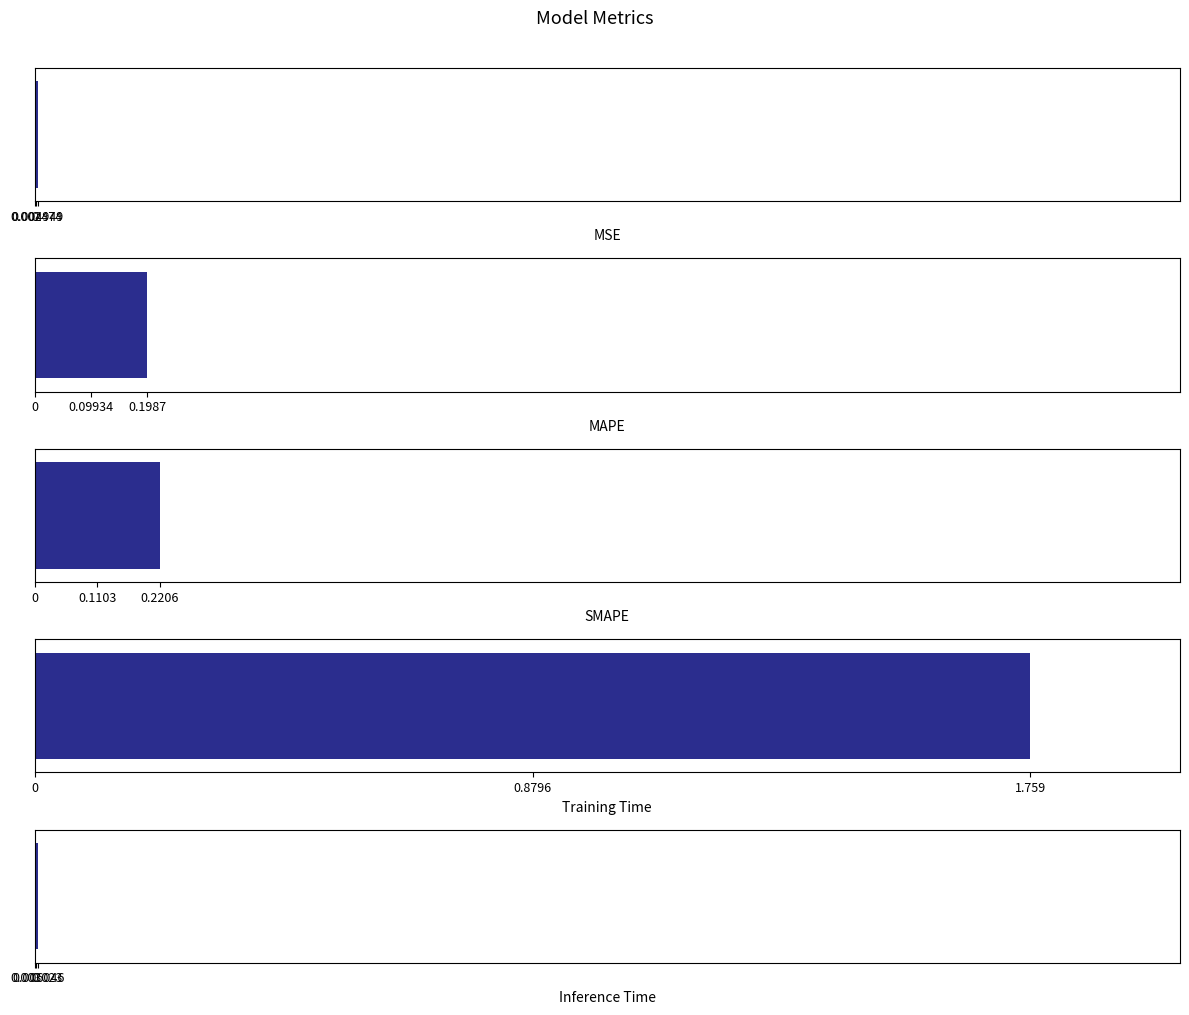

What is the average value?

0.4